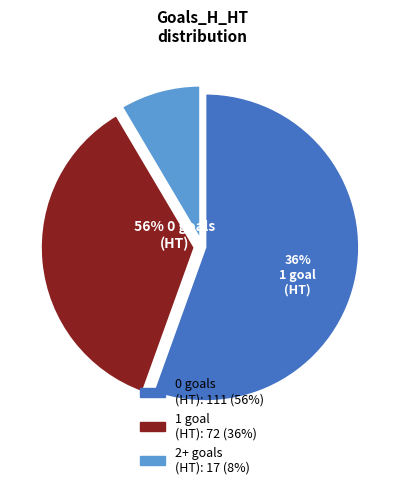

Rank the categories by value from lowest to highest.

2, 1, 0